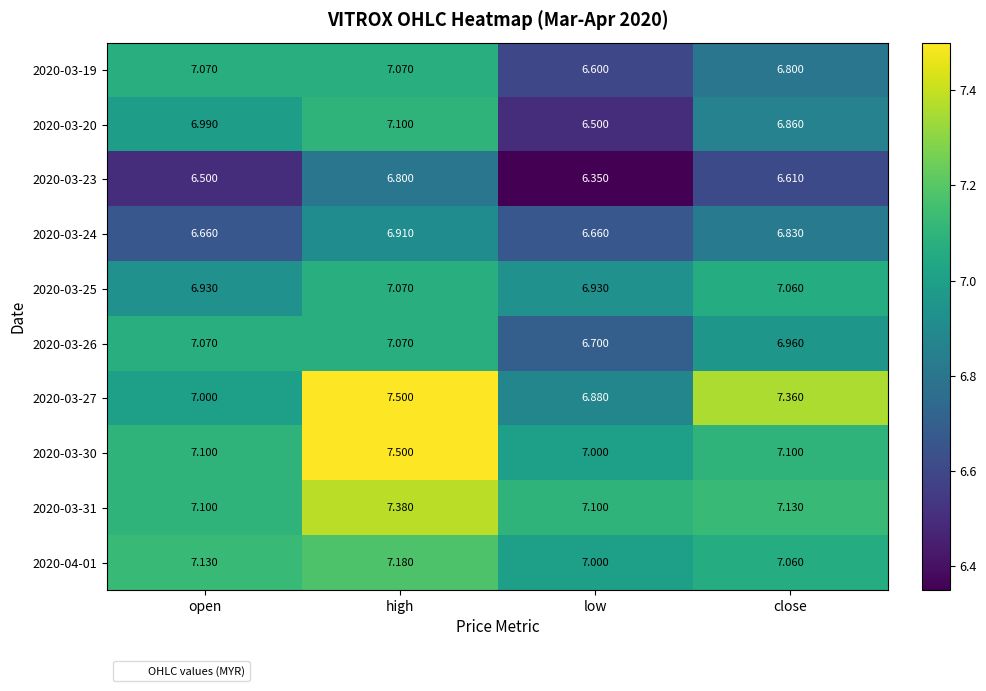

Is the value of 2020-03-31 at close greater than the value of 2020-03-25 at high?

Yes